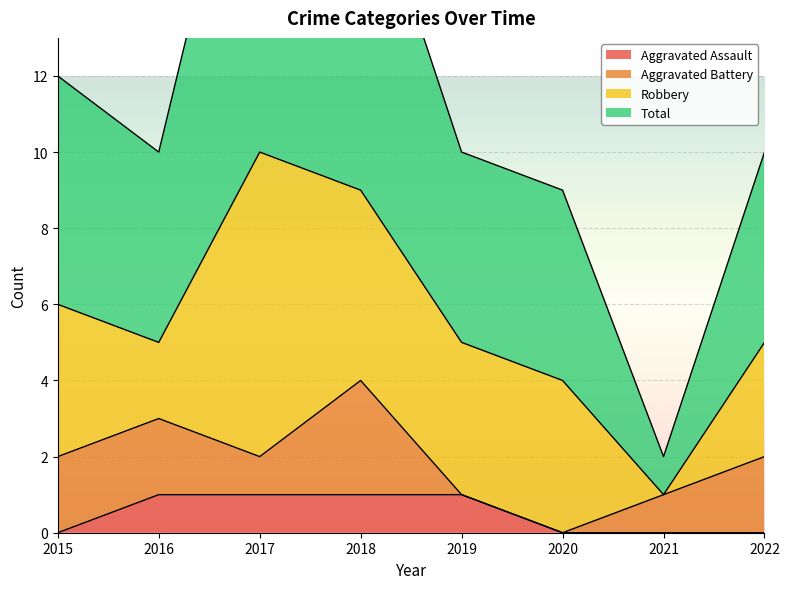

The Aggravated Assault series shows 1 at 2020. True or false?

False